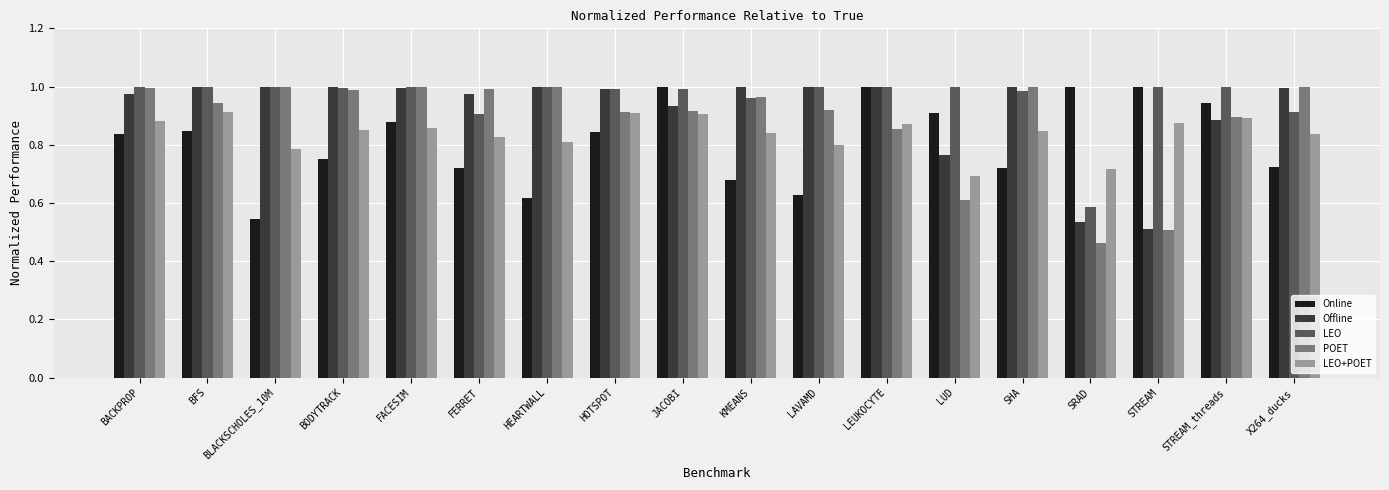

List the series in order of their overall mean, highest first.

LEO, Offline, POET, LEO+POET, Online